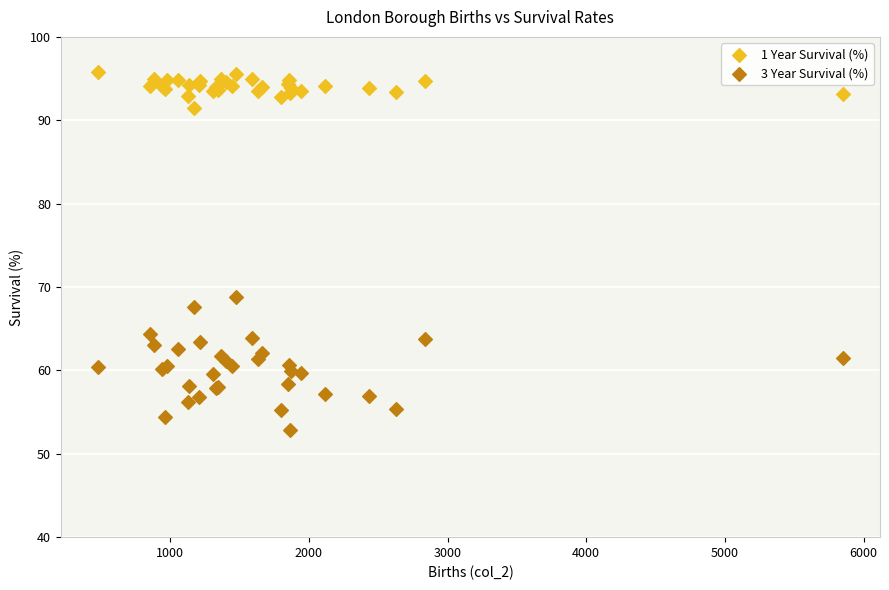

Which series has the widest spread of Y values?

3 Year Survival (%)